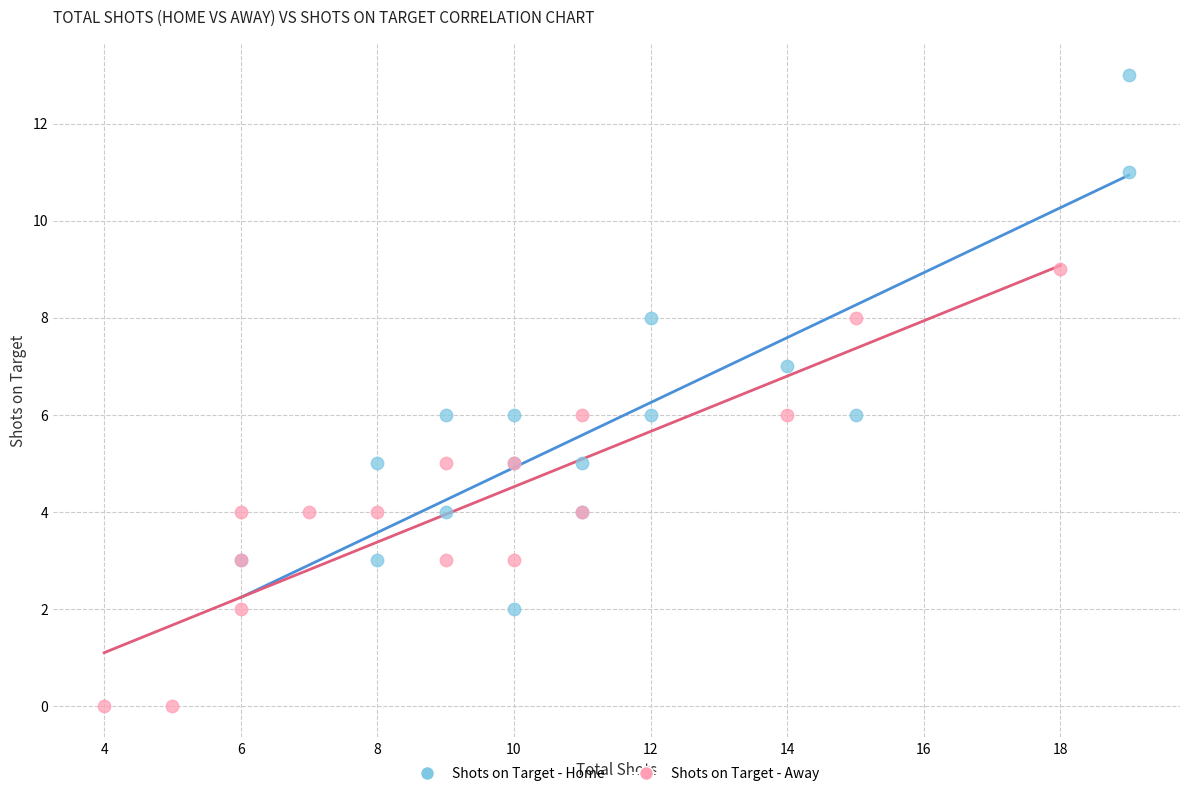

Which series contains the lowest Y value?

Shots on Target - Away